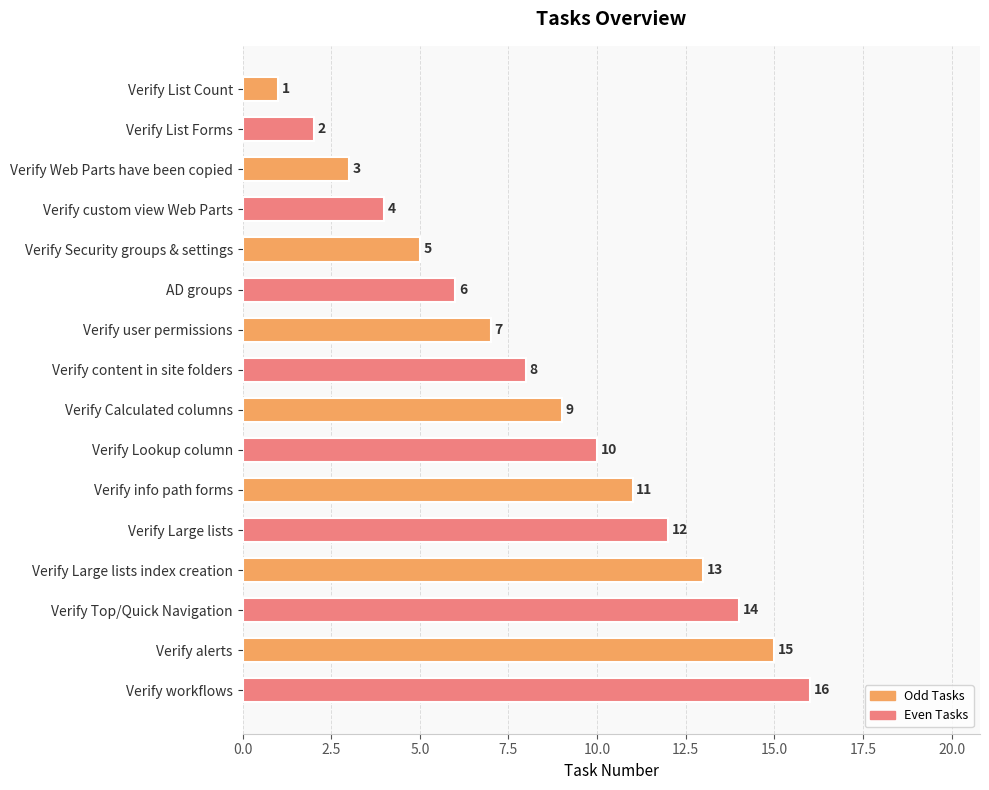

Is it true that the value at Verify workflows is 16?

True